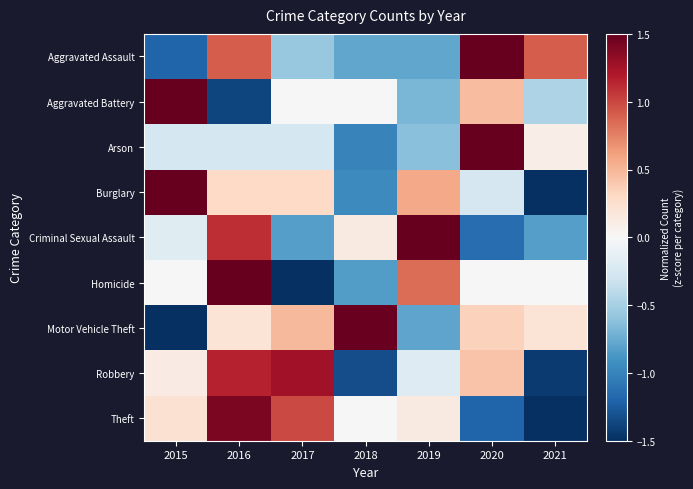

Count the number of categories in the chart.

7